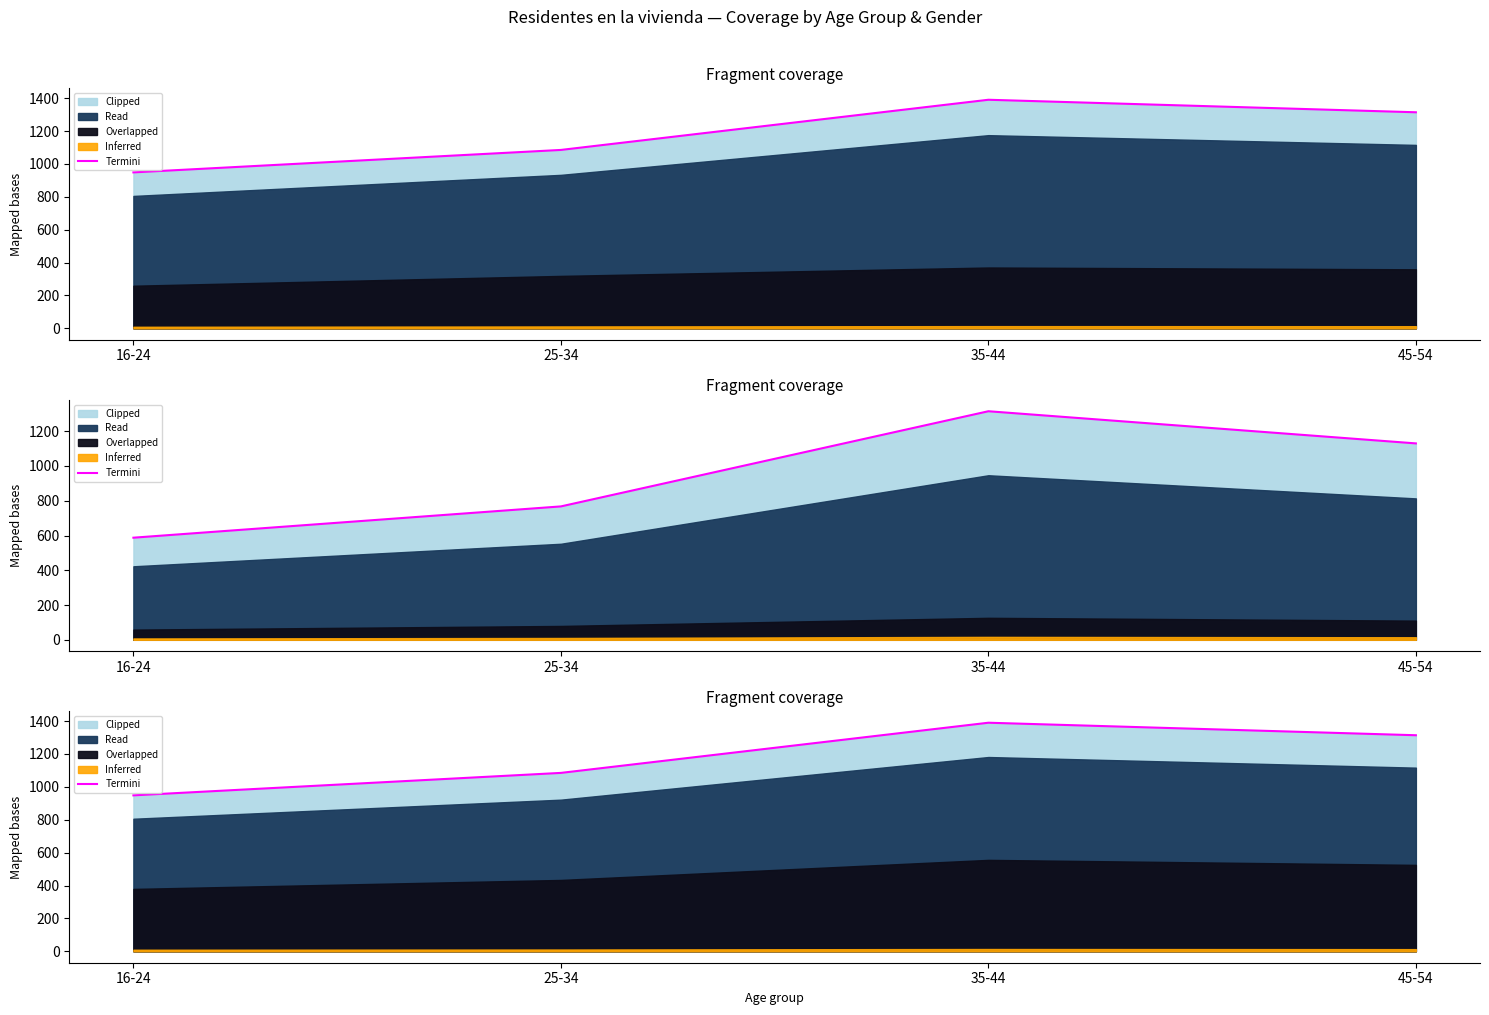

Is it true that the value at 45-54 is 1314.0?

True